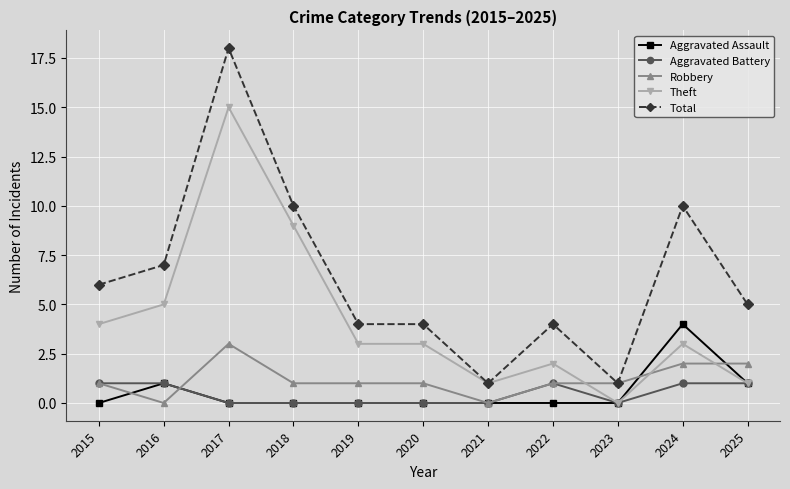

At how many categories does at least one series exceed 8?

3